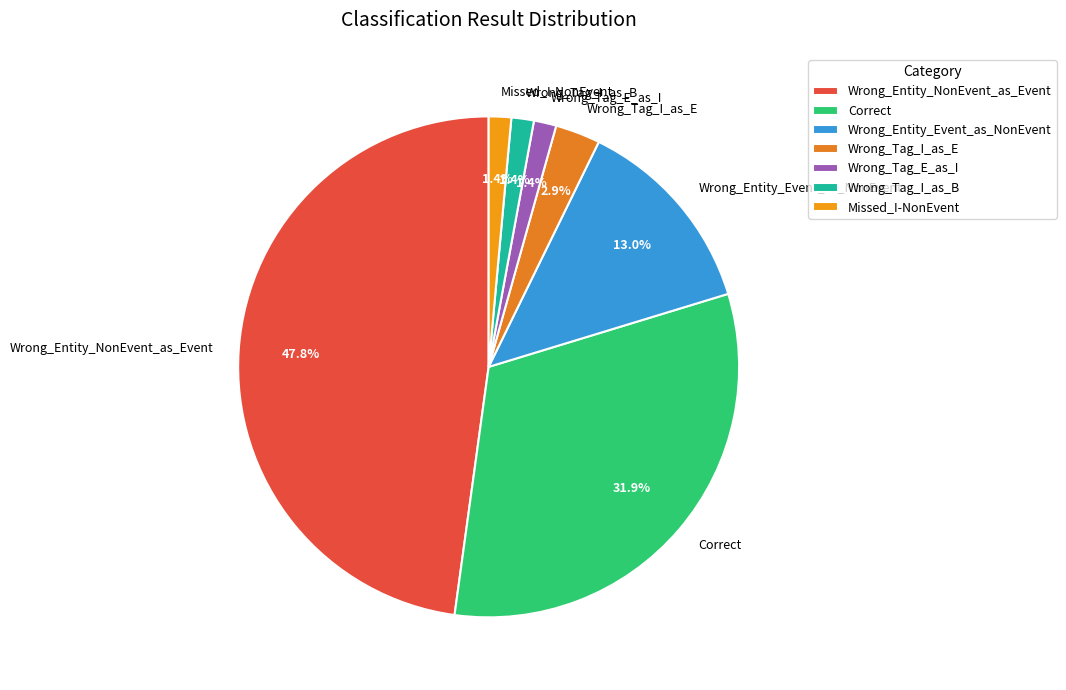

Which category has the biggest portion of the pie?

Wrong_Entity_NonEvent_as_Event